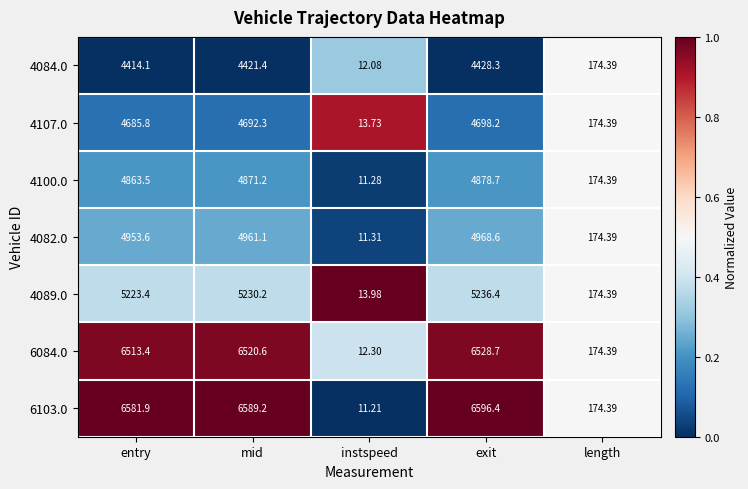

Which label corresponds to the largest value in the chart?

exit